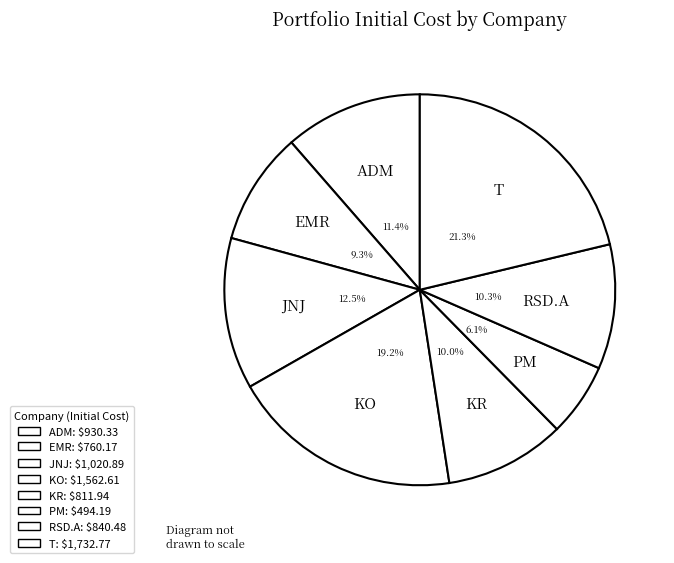

How many slices are in this pie chart?

8